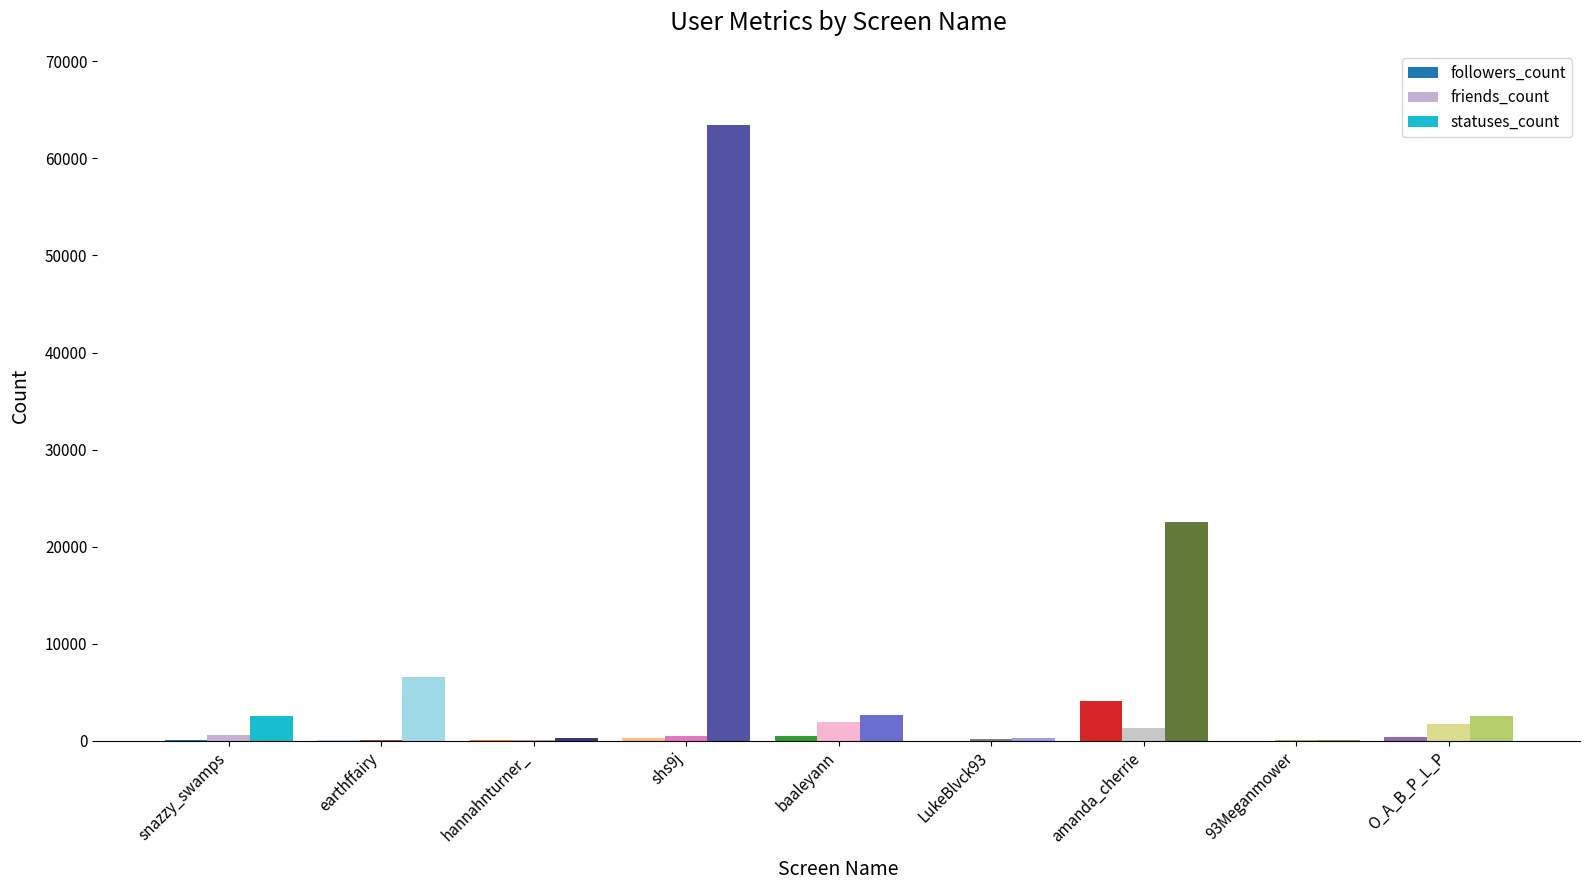

What is the sum of all followers_count values?

5382